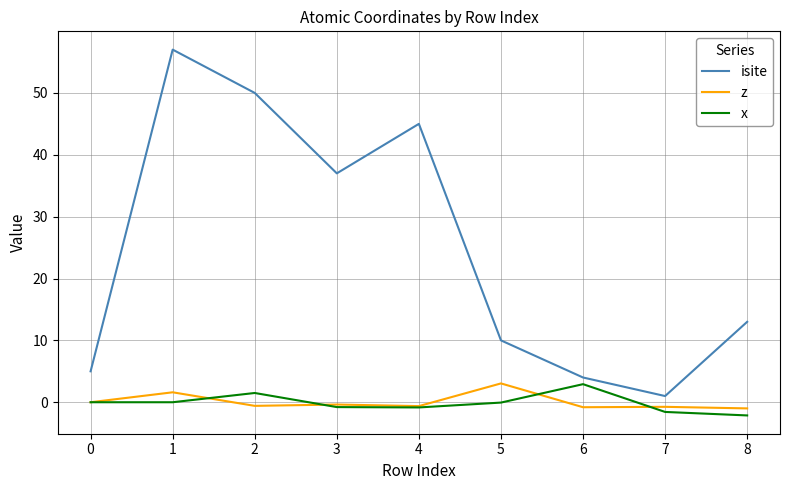

The x series shows 1.5 at 2. True or false?

True